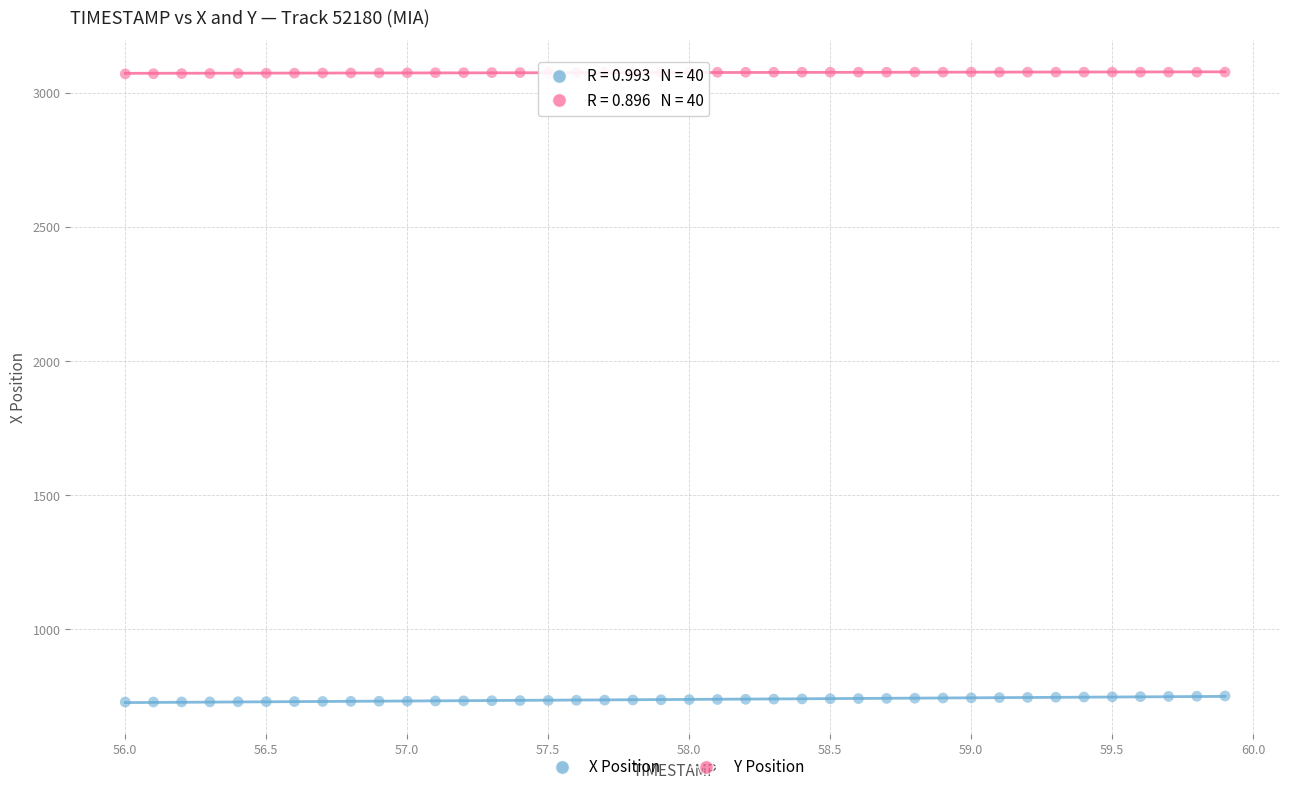

Which series reaches the maximum Y coordinate?

Y Position